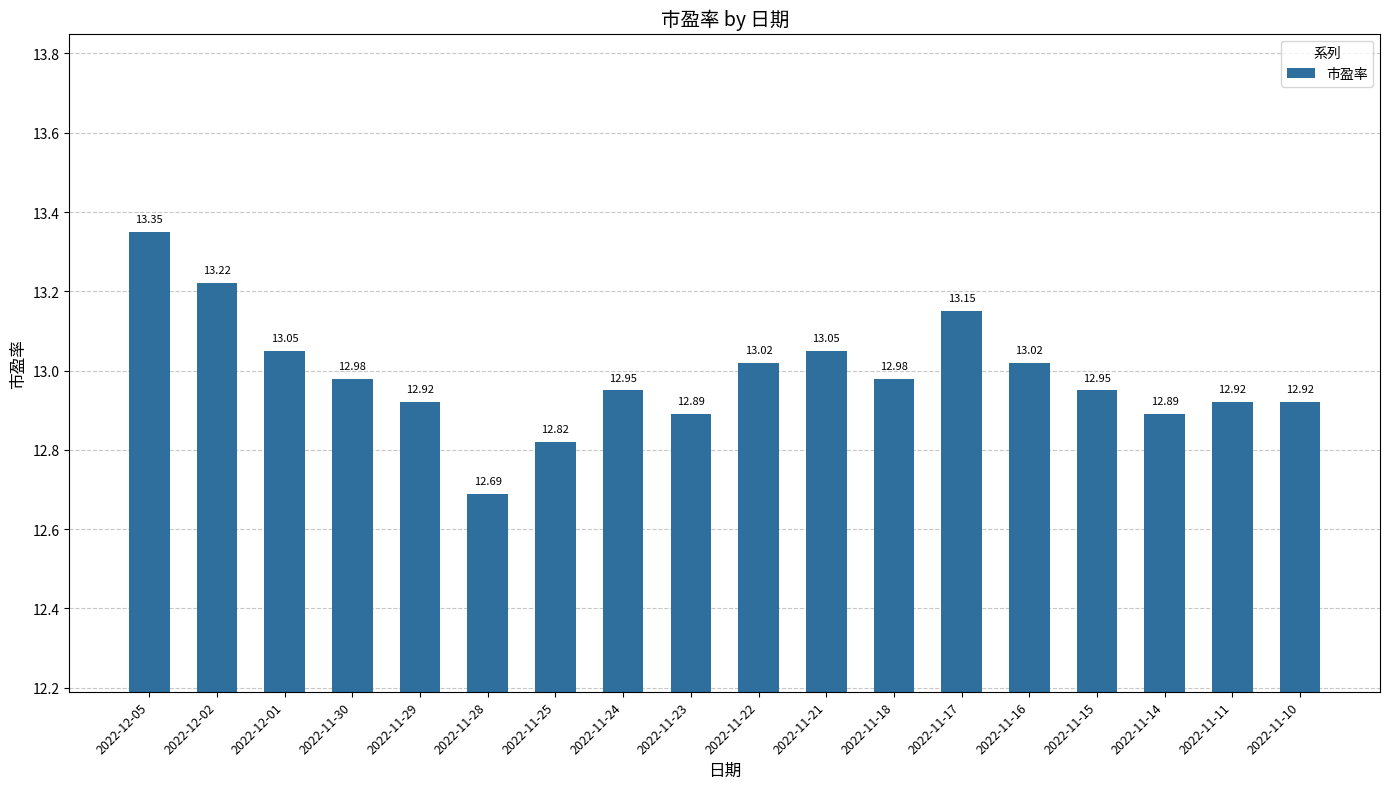

How many data points does each series have?

18